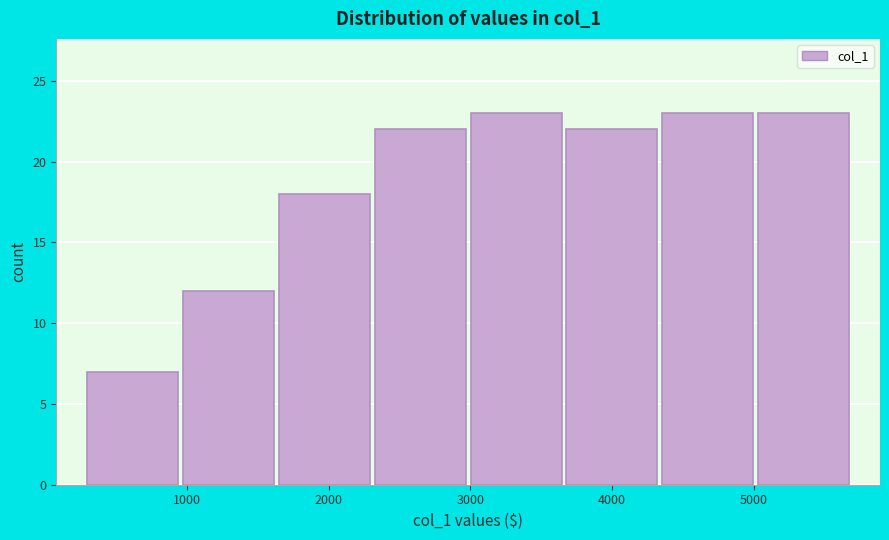

Reading left to right, transcribe this chart: for each bar, give the range it covers on the x-axis and its height. Neither the bar edges nor the heights are printed on the chart, so give them approximately, as read against the axes.

300 to 1000: 7
1000 to 1600: 12
1600 to 2300: 18
2300 to 3000: 22
3000 to 3700: 23
3700 to 4300: 22
4300 to 5000: 23
5000 to 5700: 23